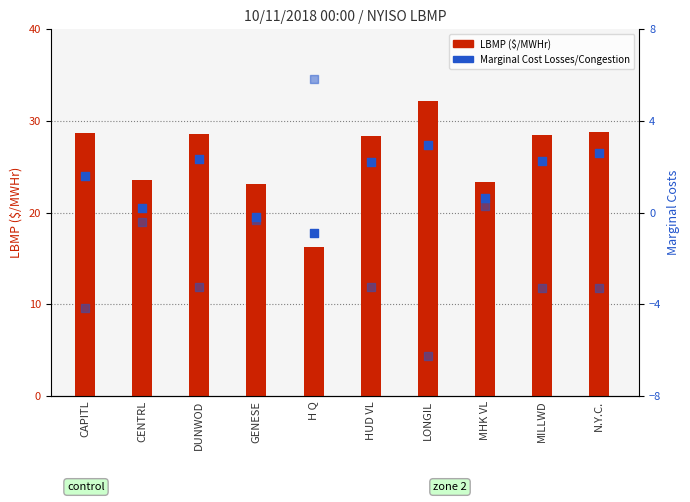

Which series has the widest spread of Y values?

LBMP ($/MWHr)